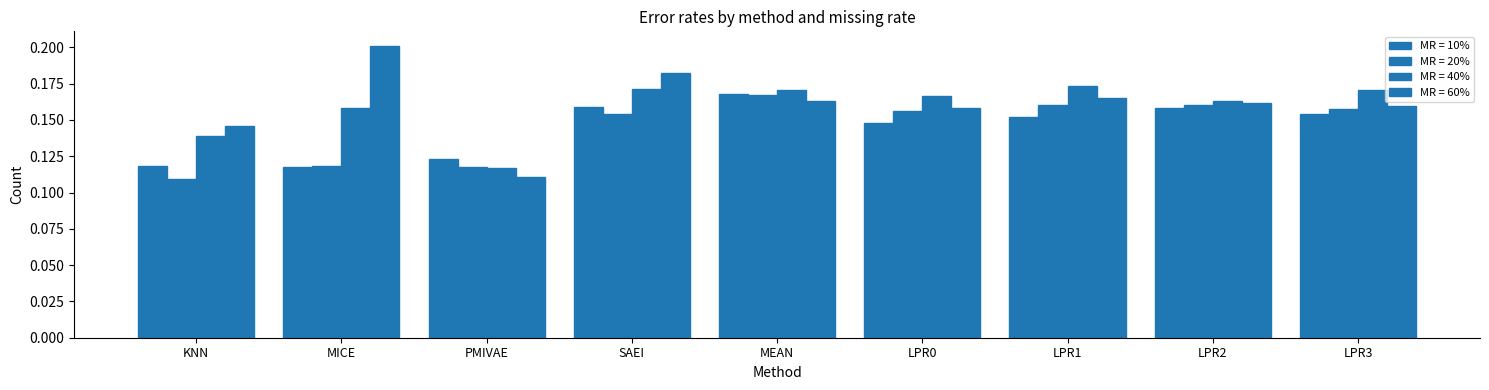

At MEAN, list the series in order from smallest to largest.

MR = 60%, MR = 20%, MR = 10%, MR = 40%